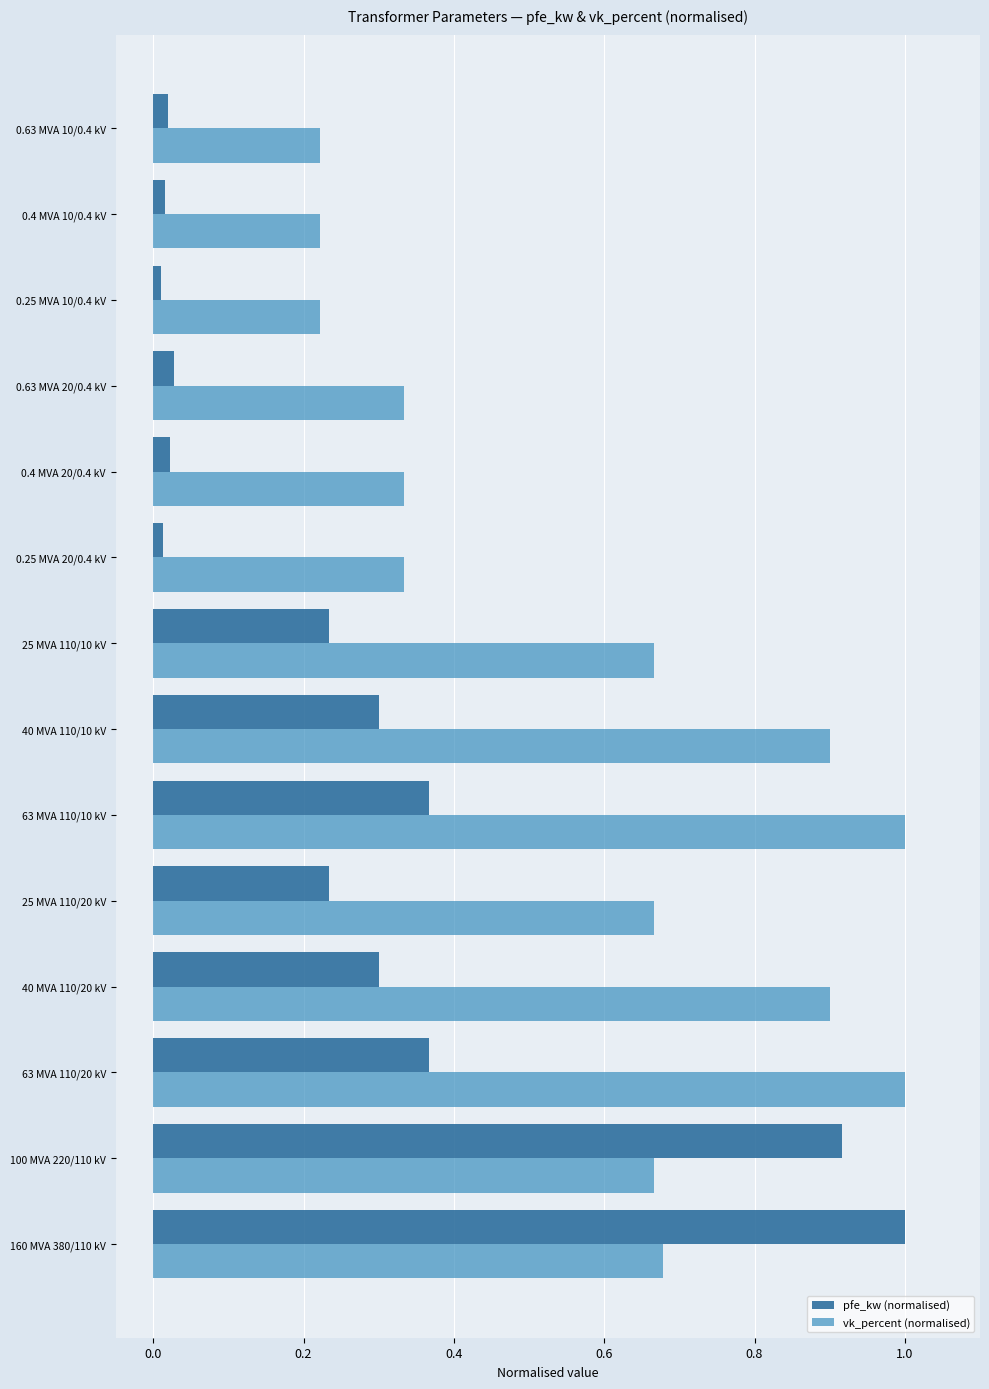

What is the highest value of the vk_percent (normalised) series?

1.0